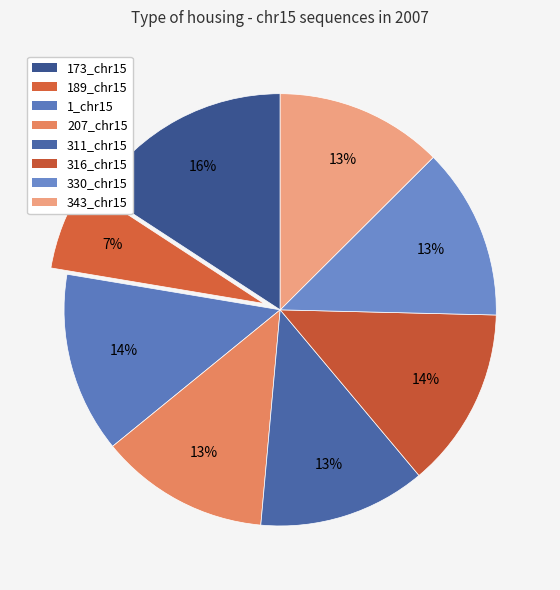

Count the number of slices in the pie.

8